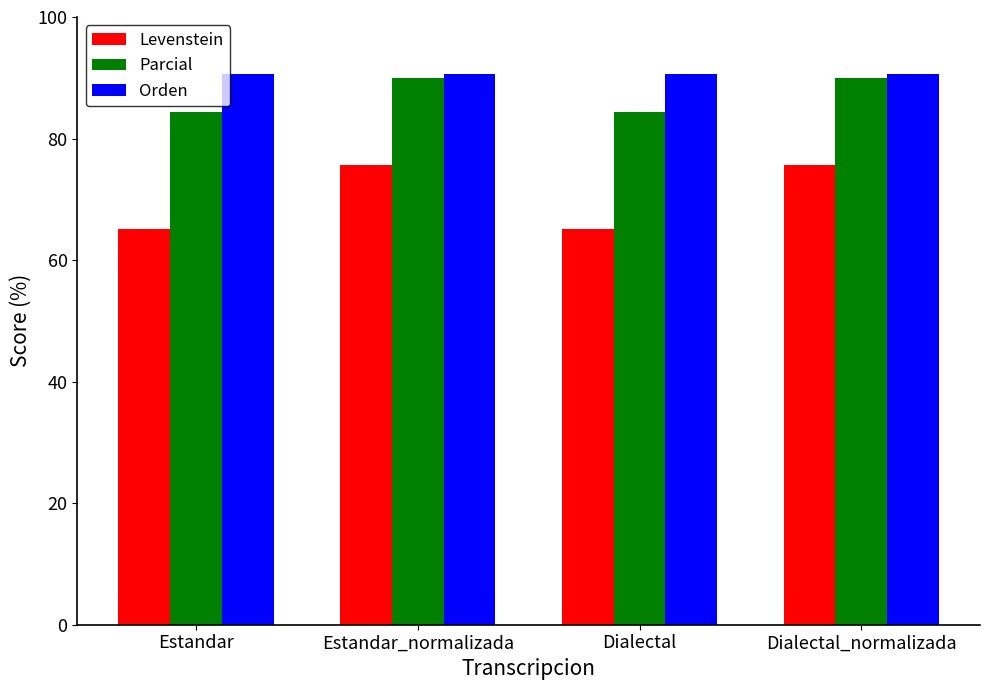

What is the difference between the maximum and minimum values in the Levenstein series?

10.6